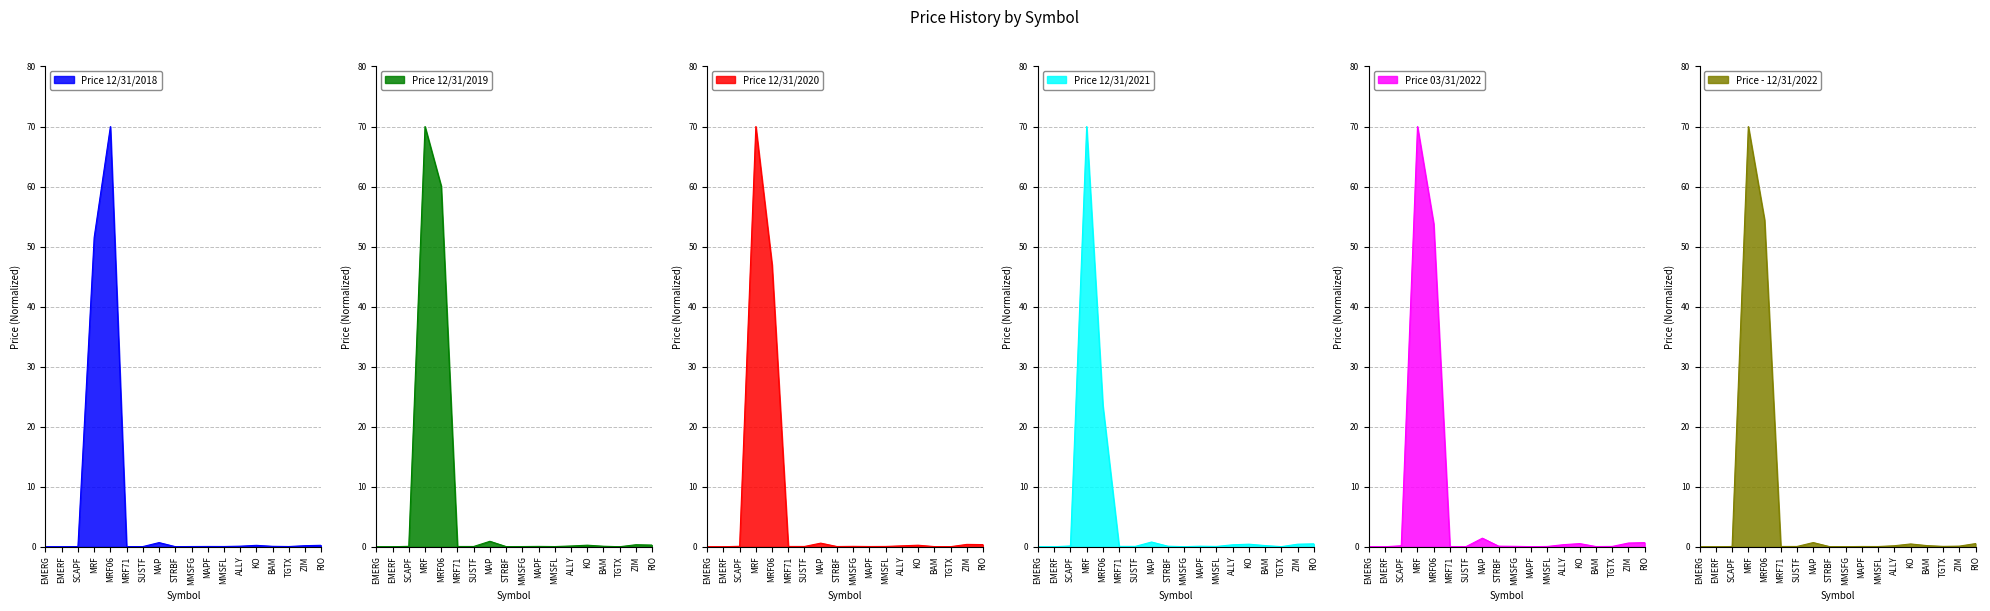

Is it true that Price 12/31/2018 equals 0.0 at EMERF?

True